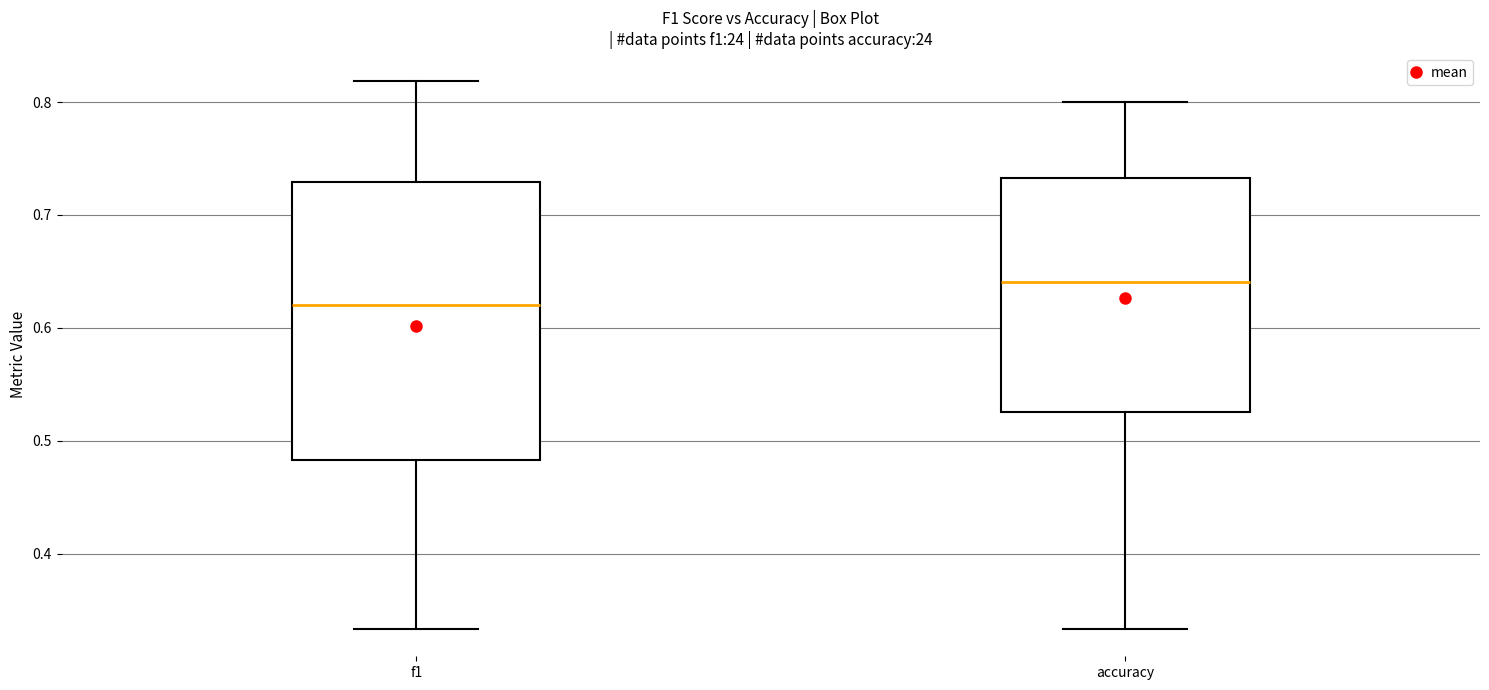

Reading left to right, transcribe this box plot: for each box, give where its median line is, the range the box spans, and where its two whiskers end, as read against the y-axis. The values are not printed on the chart, so give them approximately, as read against the axis.

f1: median 0.62, box 0.48 to 0.73, whiskers 0.33 to 0.82
accuracy: median 0.64, box 0.53 to 0.73, whiskers 0.33 to 0.80